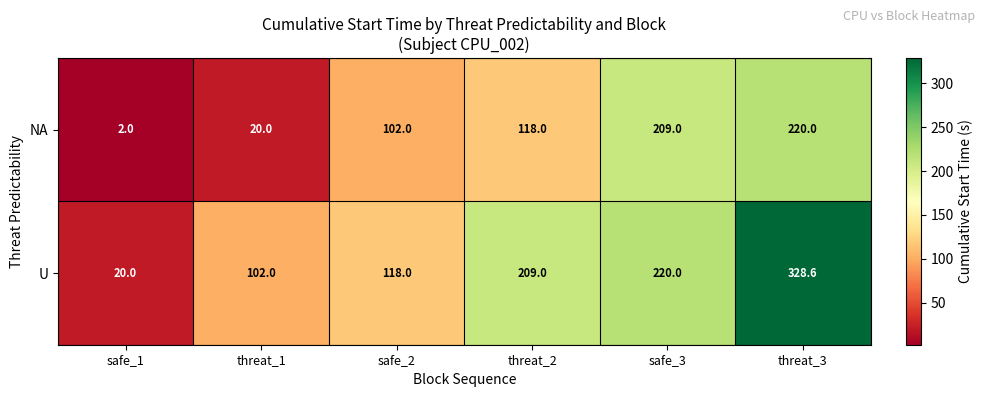

Where is NA nearest to the value 111?

threat_2